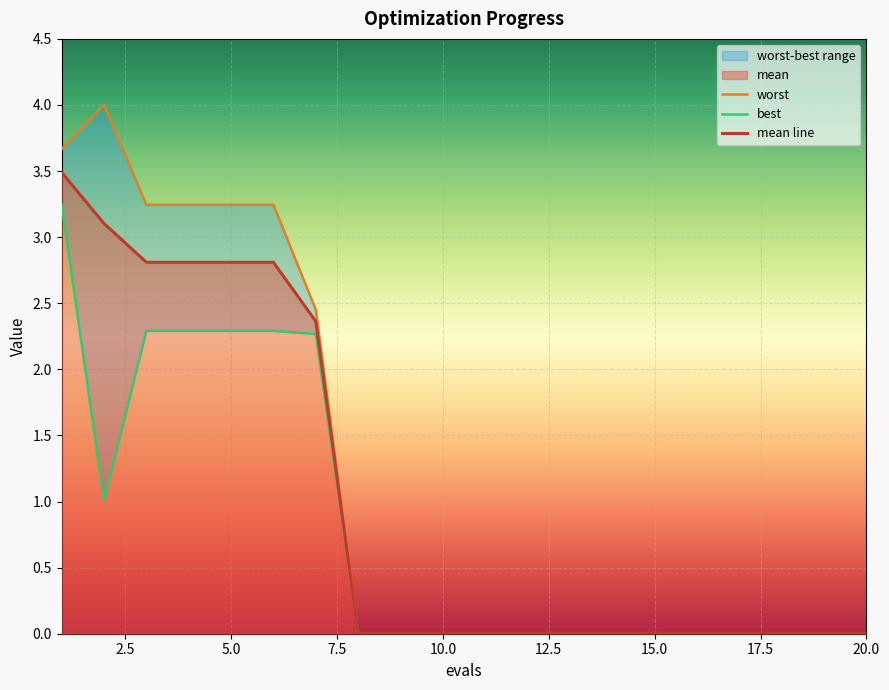

What is the highest value of the mean line series?

3.5